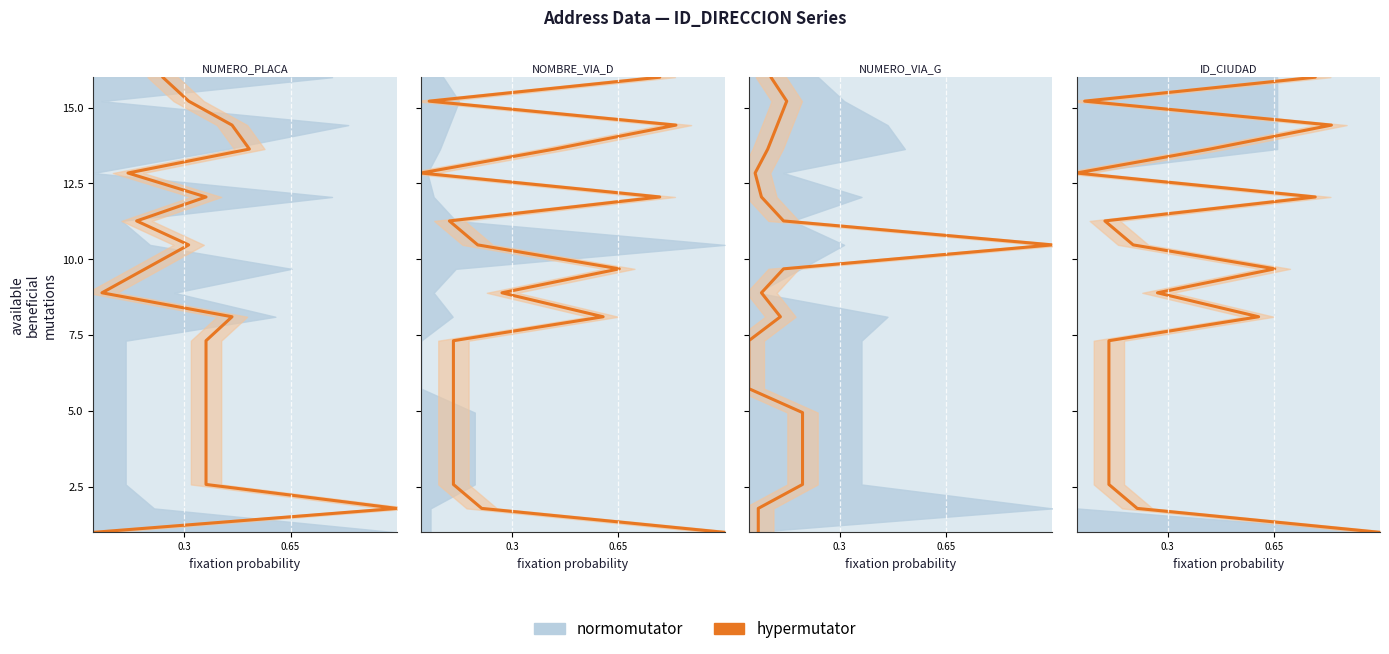

What is the value of the 8th point from the left?

6.5